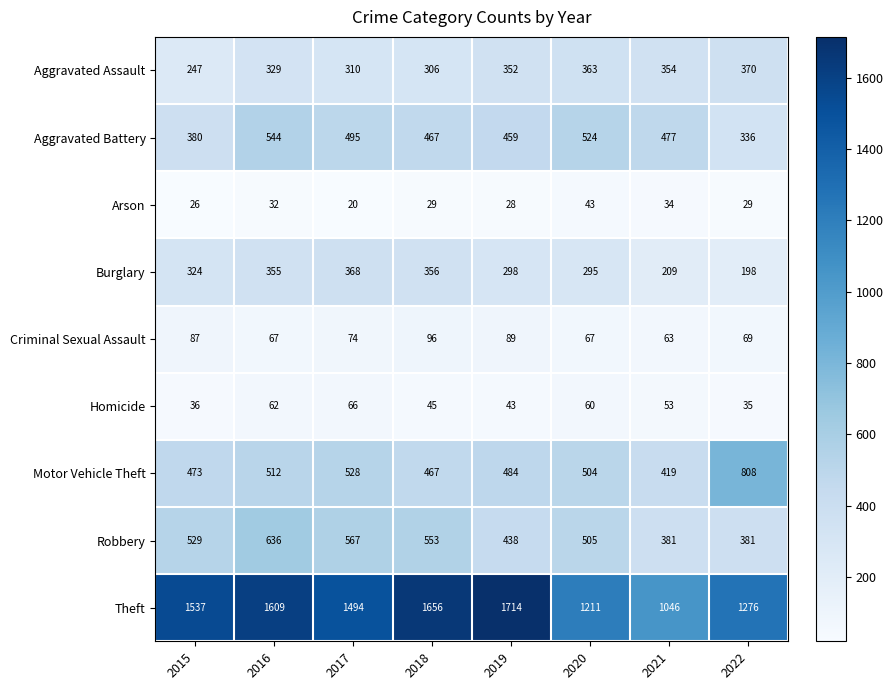

At which category is the sum across all series the highest?

2016